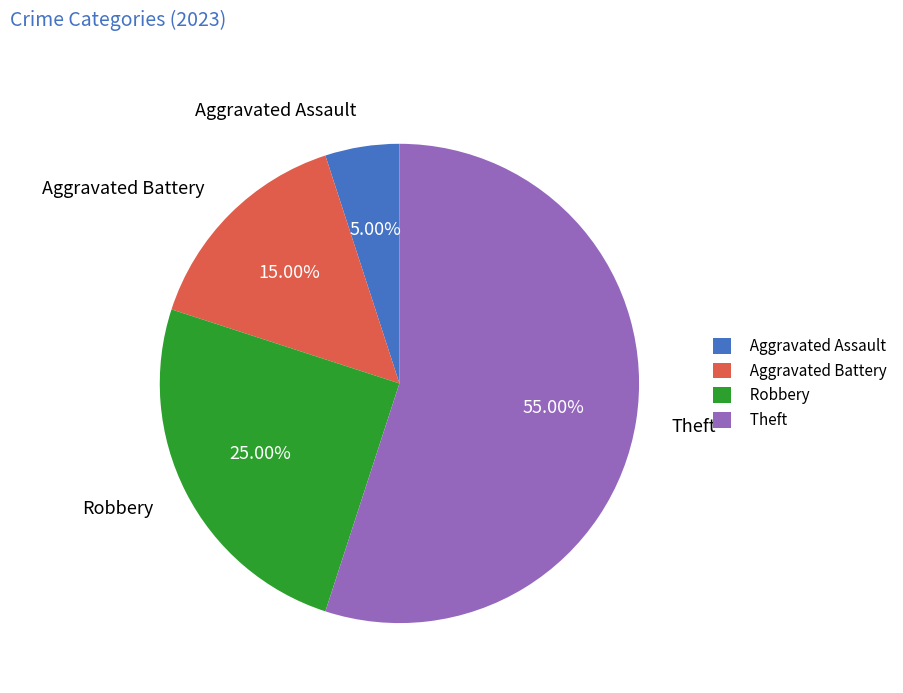

What is the ratio of the value at Robbery to the value at Aggravated Assault?

5.0